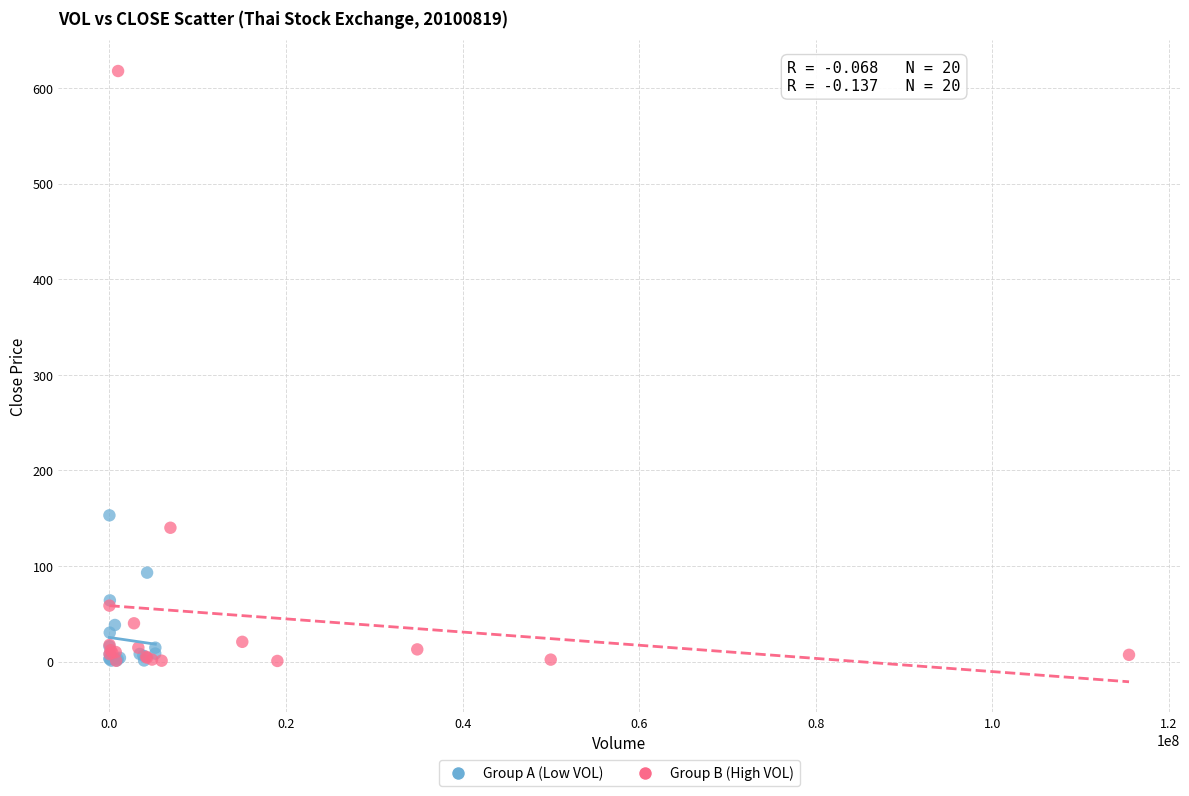

Which series contains the highest Y value?

Group B (High VOL)